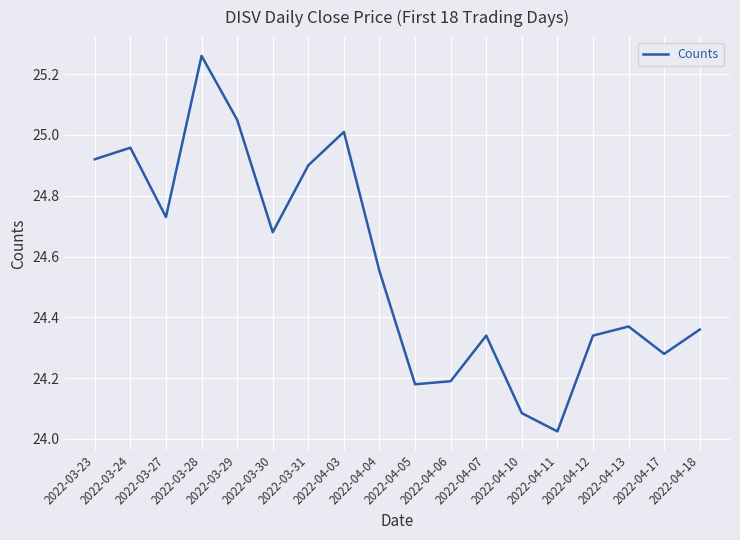

Is it true that the value at 2022-04-12 is 24.3?

True